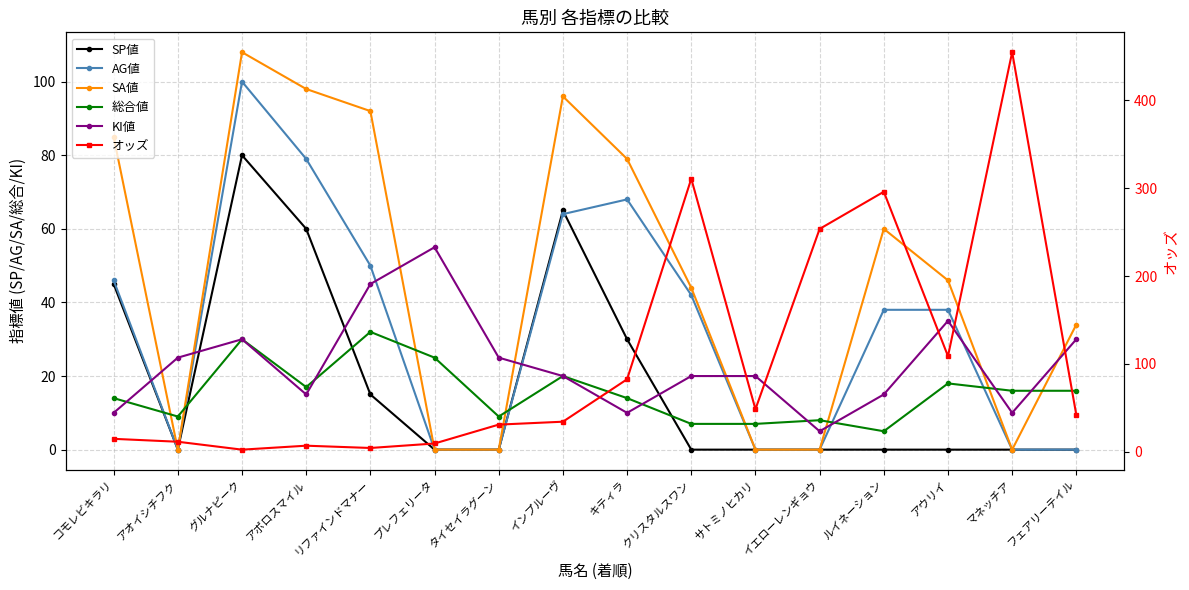

At which category is the sum across all series the highest?

マネッチア